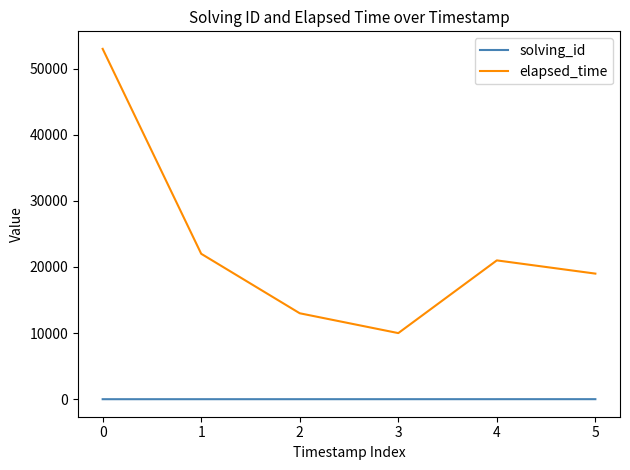

True or false: solving_id and elapsed_time cross at least once.

False